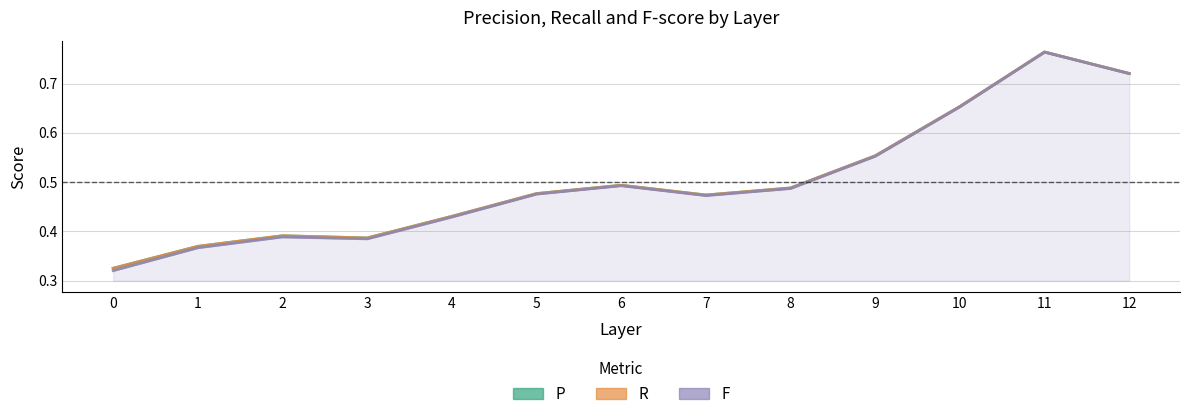

Reading left to right, what are all the values shown in this chart?

P: 0=0.3	1=0.4	2=0.4	3=0.4	4=0.4	5=0.5	6=0.5	7=0.5	8=0.5	9=0.6	10=0.7	11=0.8	12=0.7
R: 0=0.3	1=0.4	2=0.4	3=0.4	4=0.4	5=0.5	6=0.5	7=0.5	8=0.5	9=0.6	10=0.7	11=0.8	12=0.7
F: 0=0.3	1=0.4	2=0.4	3=0.4	4=0.4	5=0.5	6=0.5	7=0.5	8=0.5	9=0.6	10=0.7	11=0.8	12=0.7